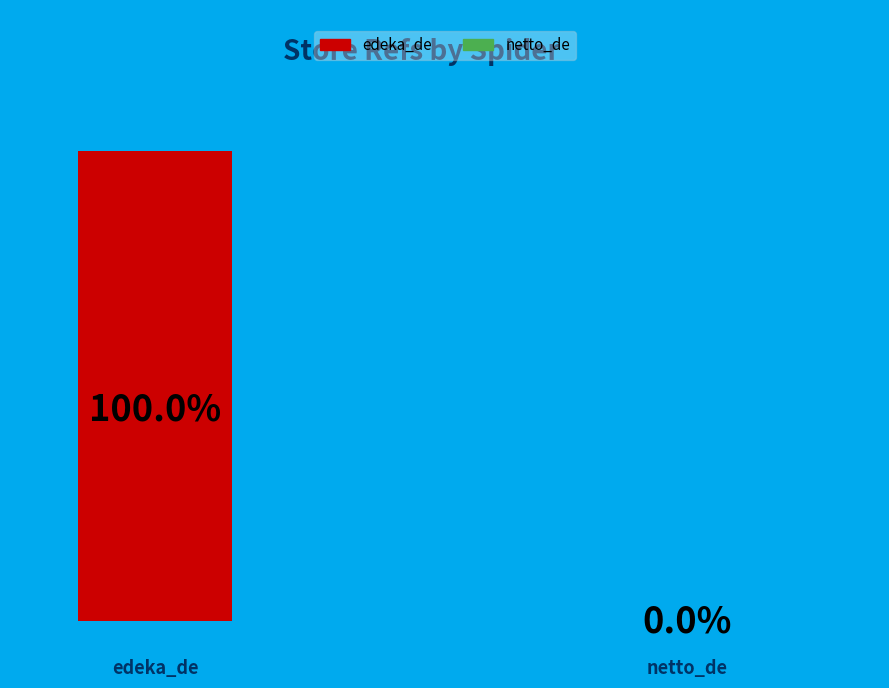

Approximately how many times larger is the value at edeka_de compared to netto_de?

1702.7